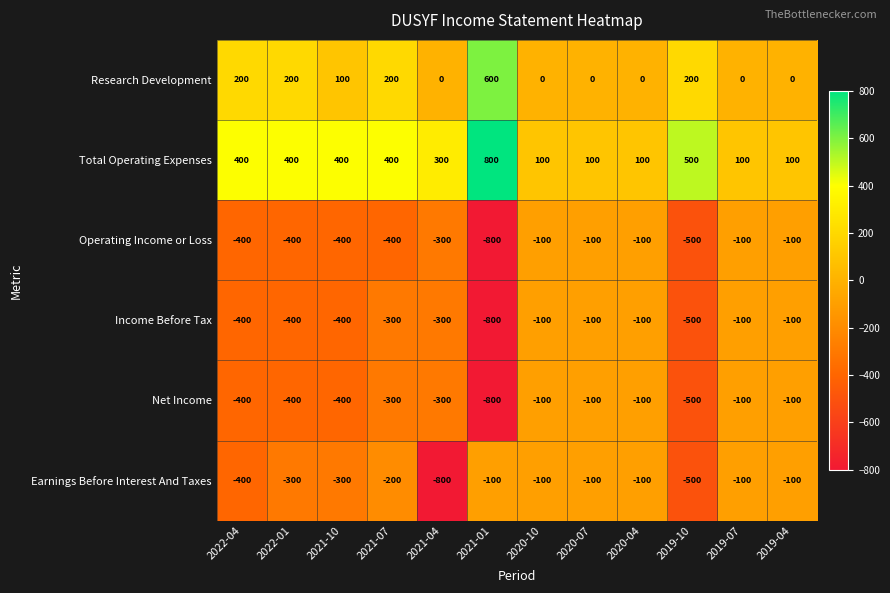

The Income Before Tax series shows -300 at 2021-07. True or false?

True